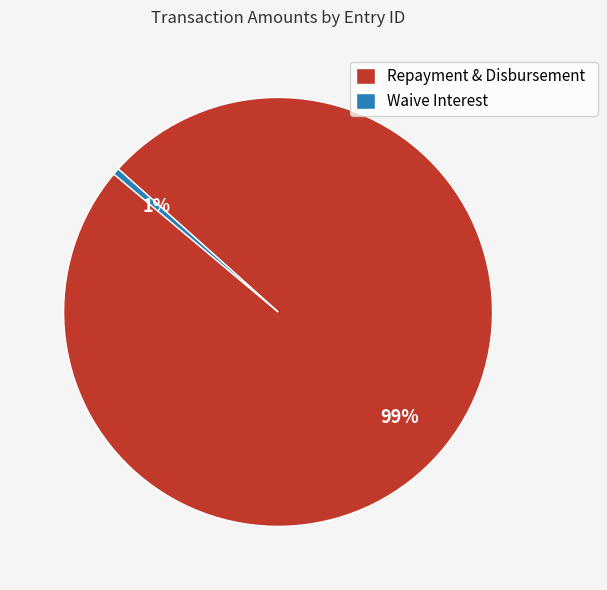

The Repayment & Disbursement slice represents 94% of the pie. True or false?

False